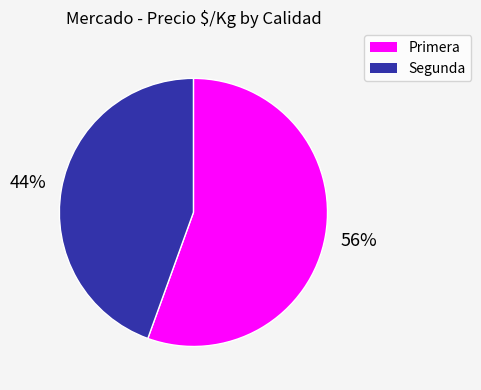

To the nearest percent, what percentage of the pie is Primera?

56%